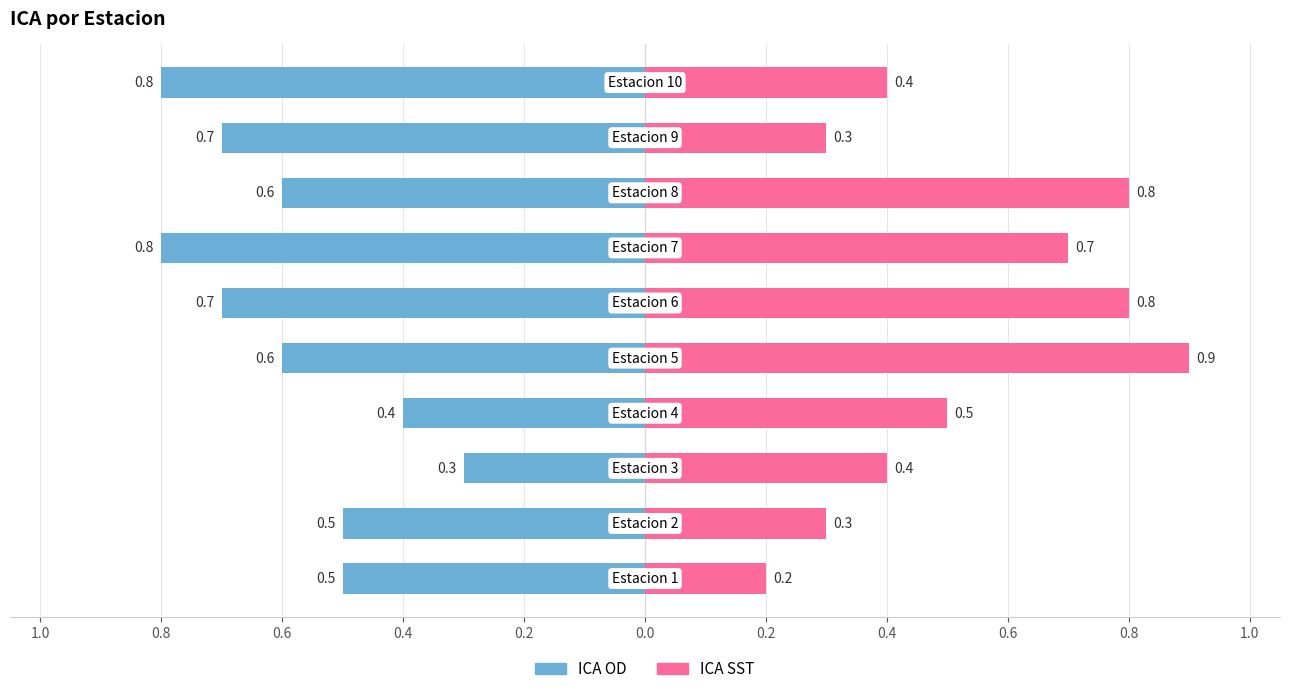

How many bars are there in total?

20